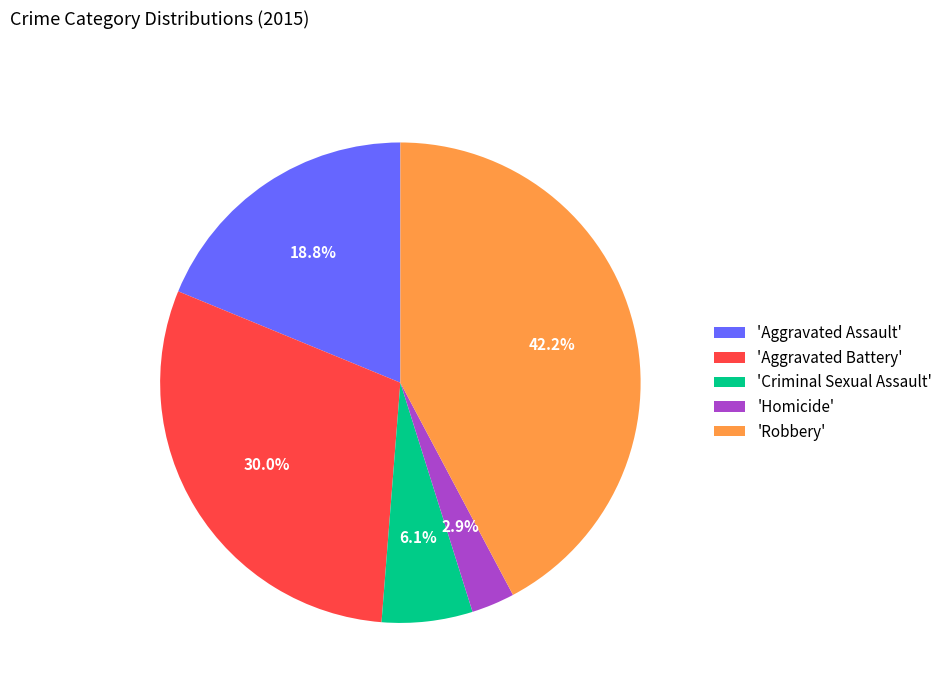

Is there any slice that represents more than half of the pie?

No